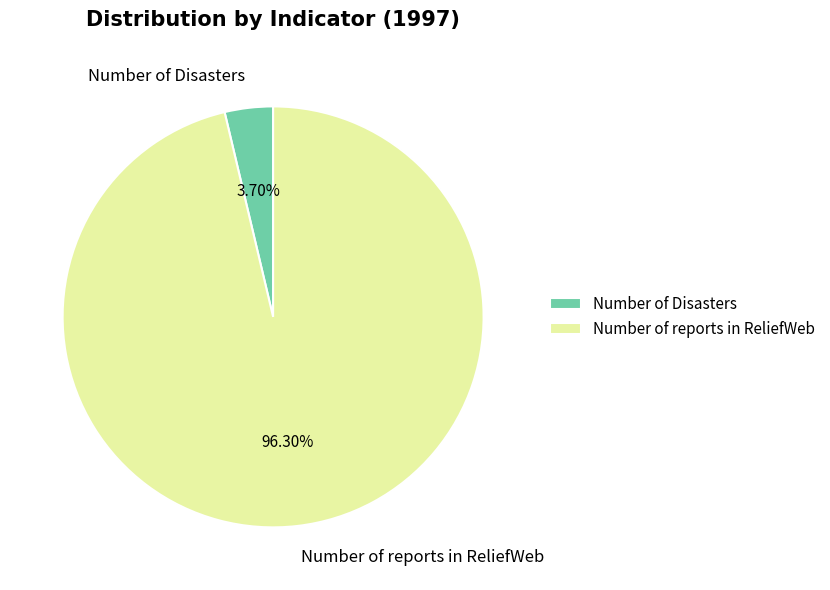

How many segments does this pie chart have?

2